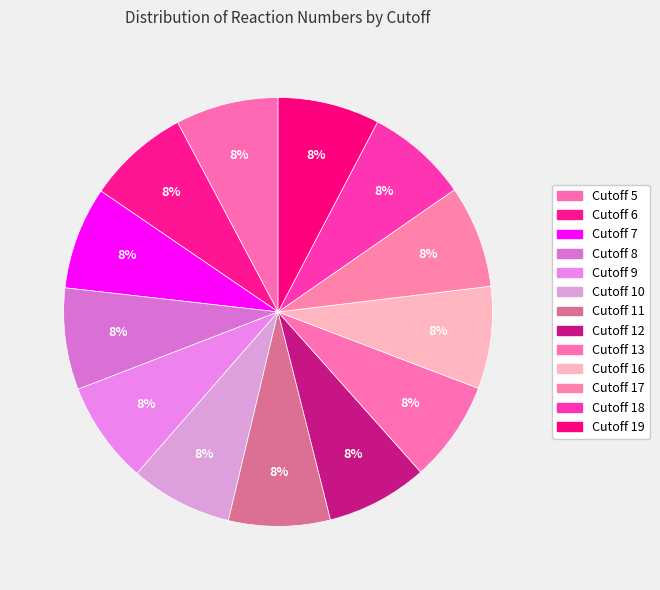

Which category has the biggest portion of the pie?

Cutoff 5